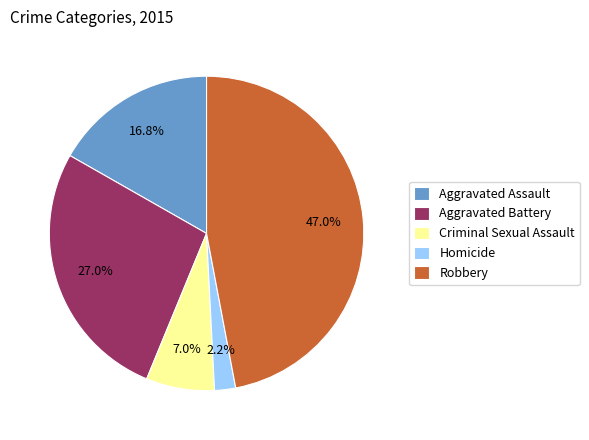

How many segments does this pie chart have?

5